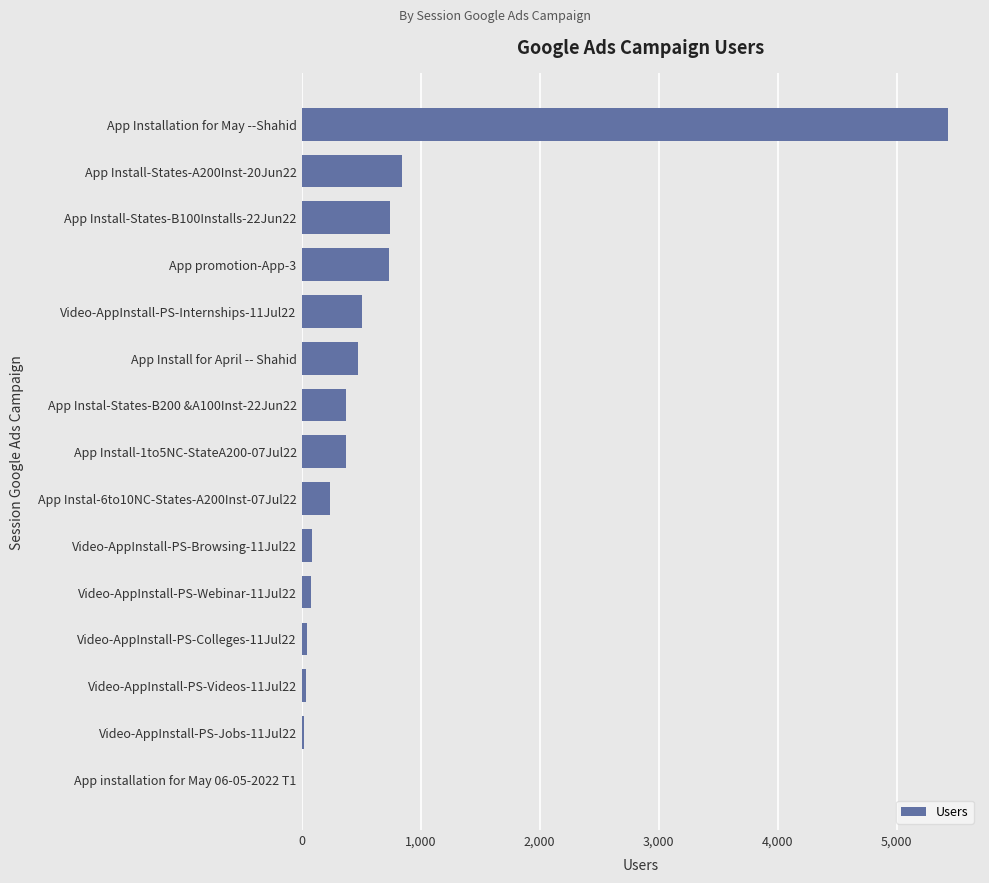

Which has a higher value, App Instal-States-B200 &A100Inst-22Jun22 or App Install-States-A200Inst-20Jun22?

App Install-States-A200Inst-20Jun22